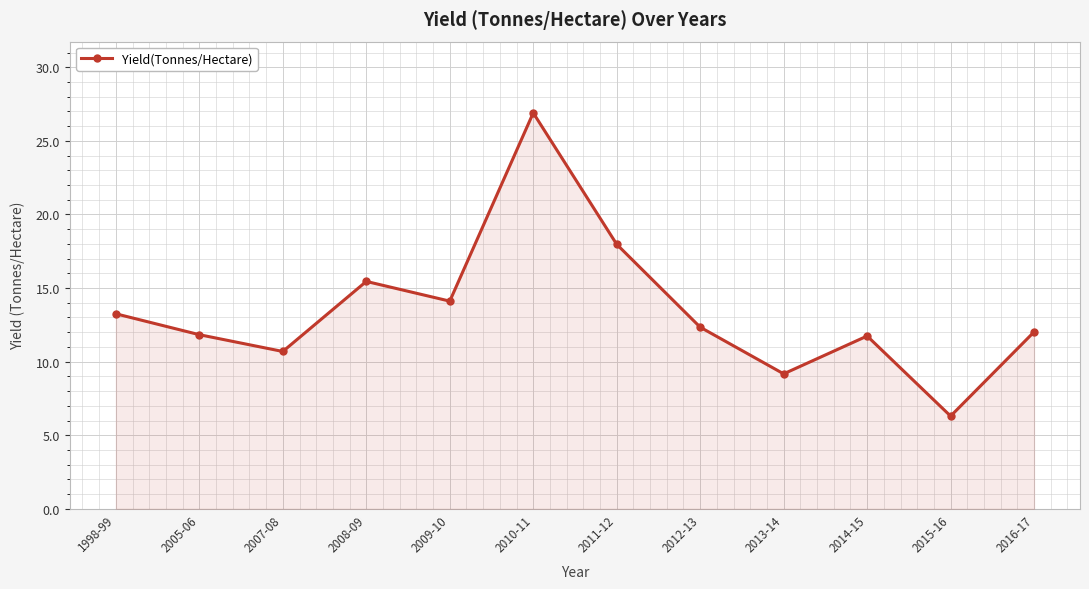

Approximately how many times larger is the value at 2014-15 compared to 2009-10?

0.8